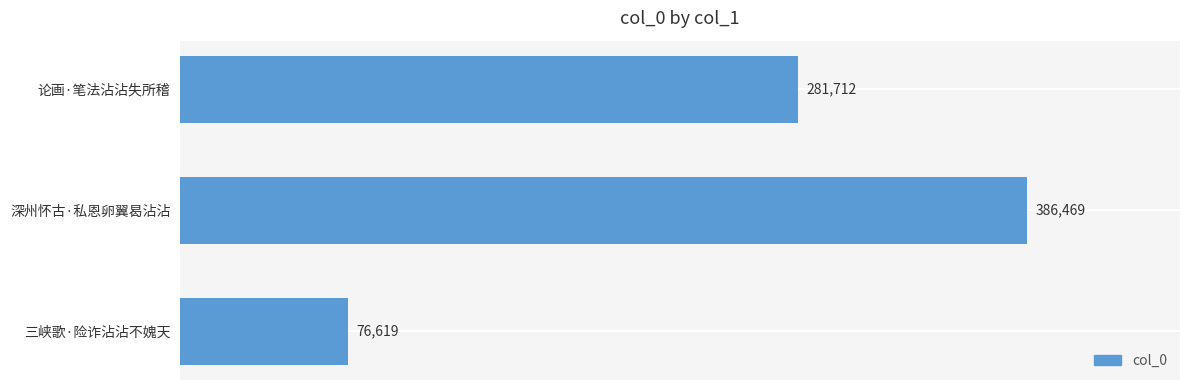

How many data points does each series have?

3